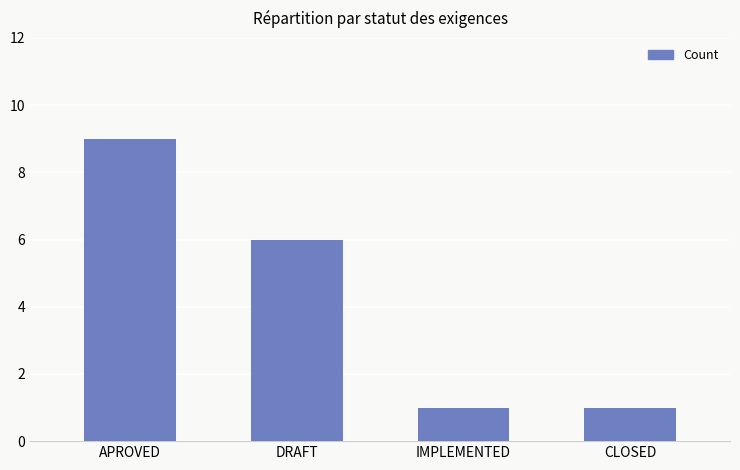

What is the greatest value displayed?

9